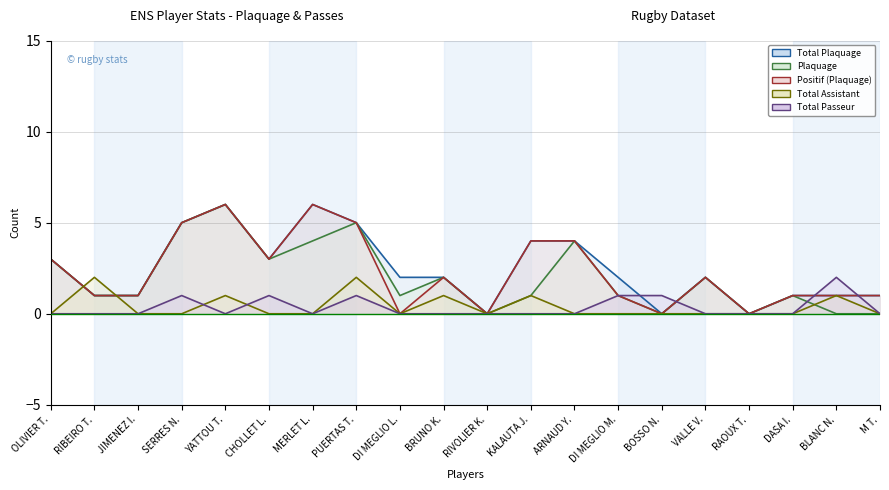

What is the label of the 10th point from the left?

BRUNO K.